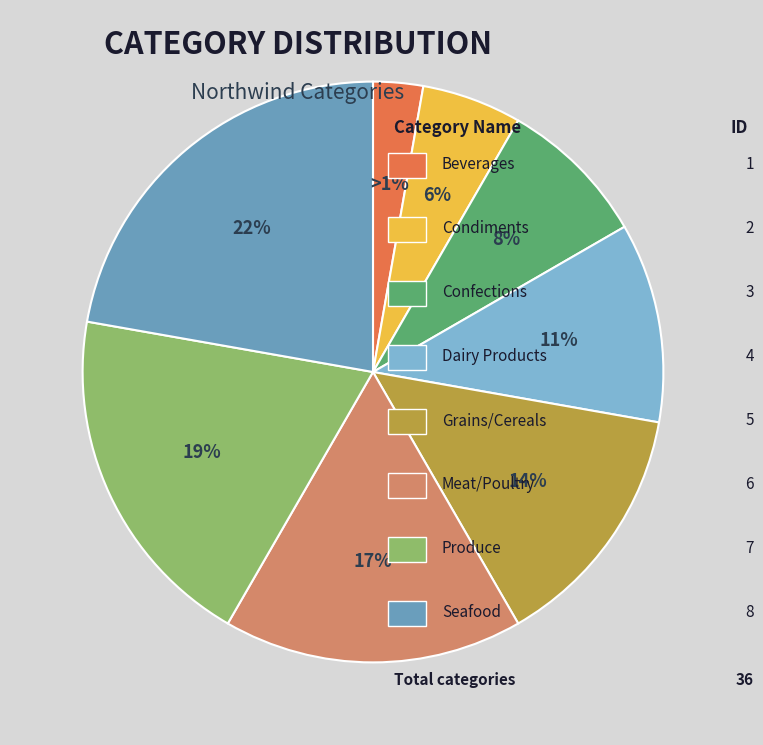

The Condiments slice represents 1% of the pie. True or false?

False